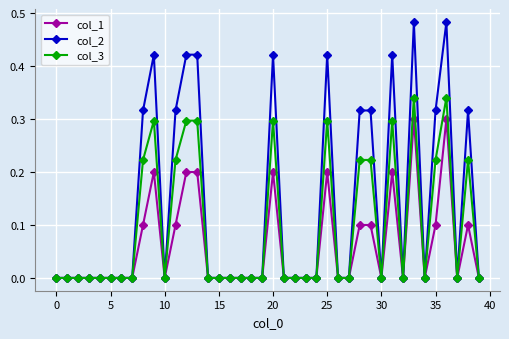

What are all the series names shown in the legend?

col_1, col_2, col_3